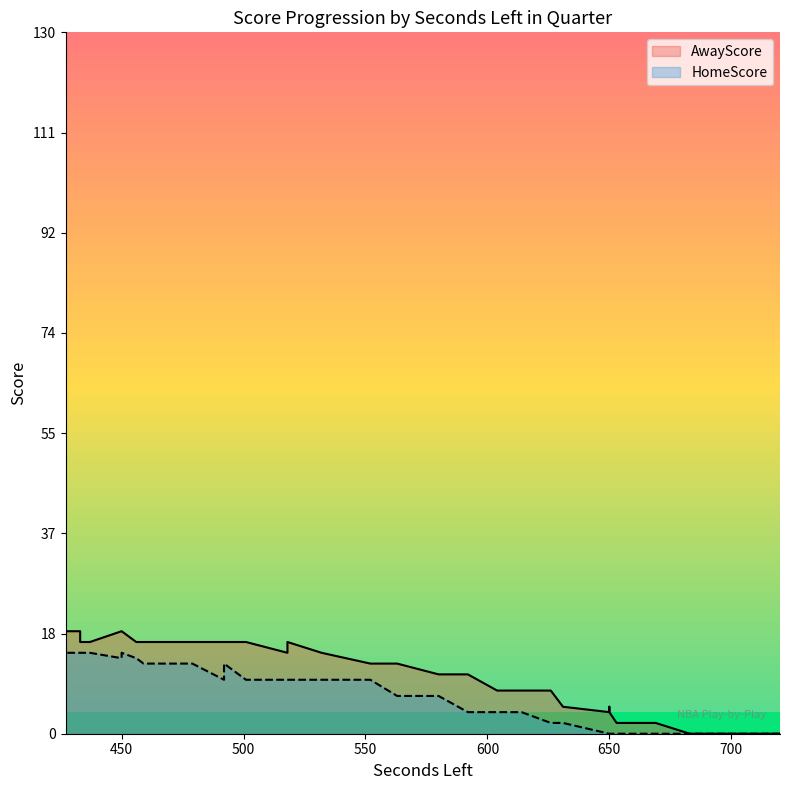

How many interior local peaks does the AwayScore series have?

2